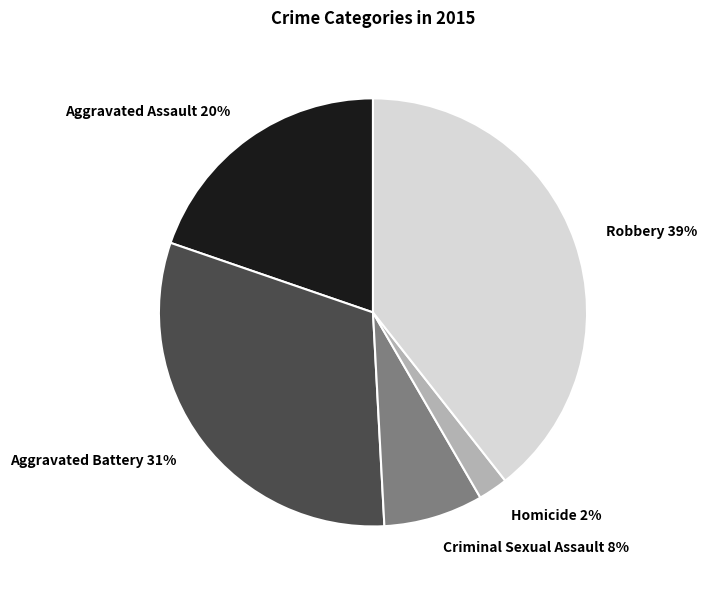

To the nearest percent, what portion does Aggravated Assault represent?

20%